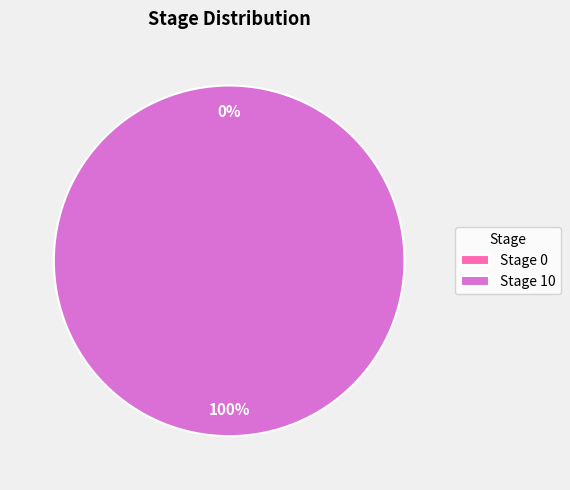

Is there any slice that represents more than half of the pie?

Yes